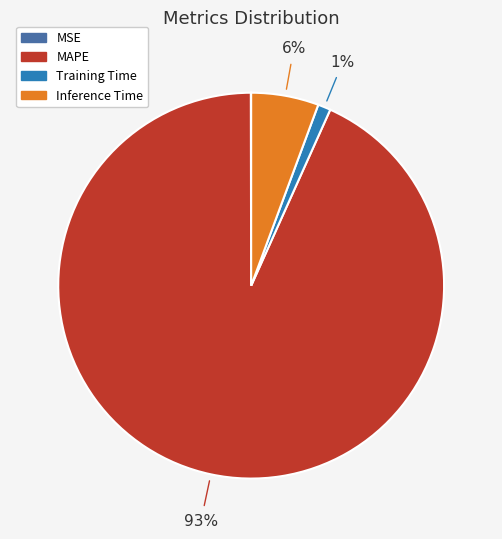

Which slice is the largest?

MAPE